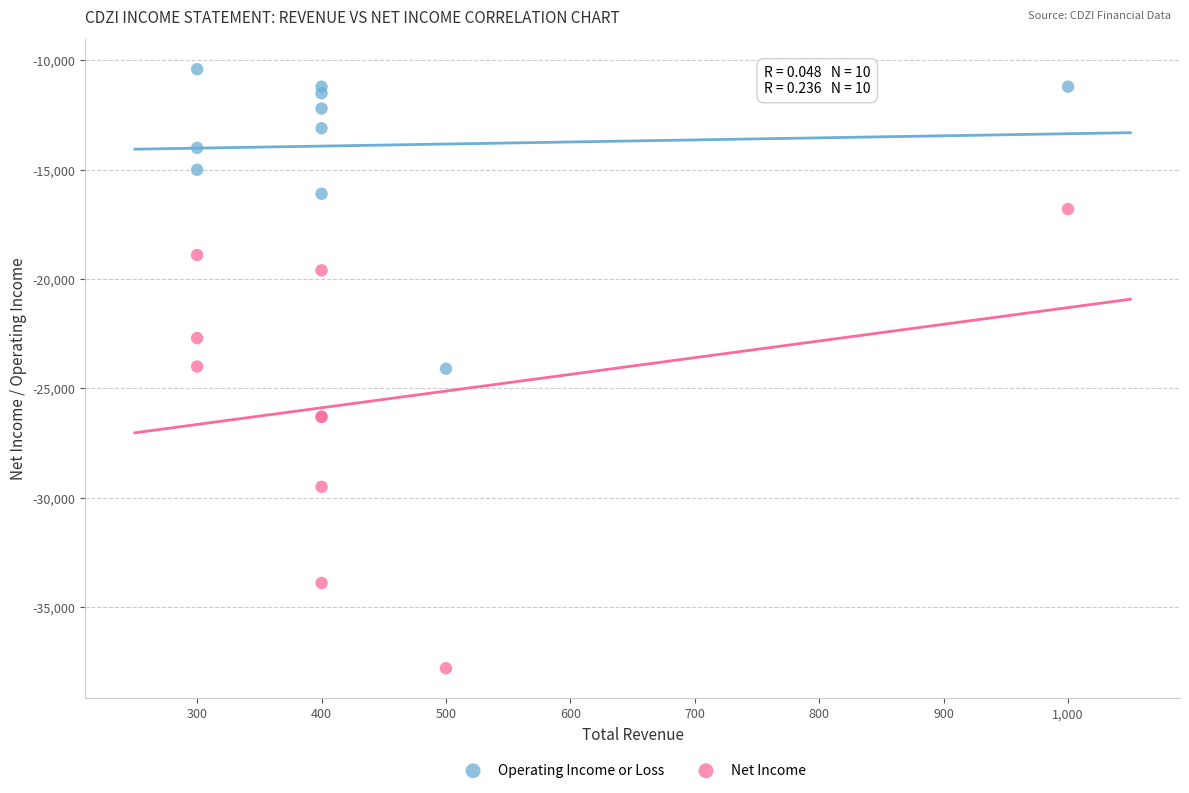

Which series has the widest spread of Y values?

Net Income